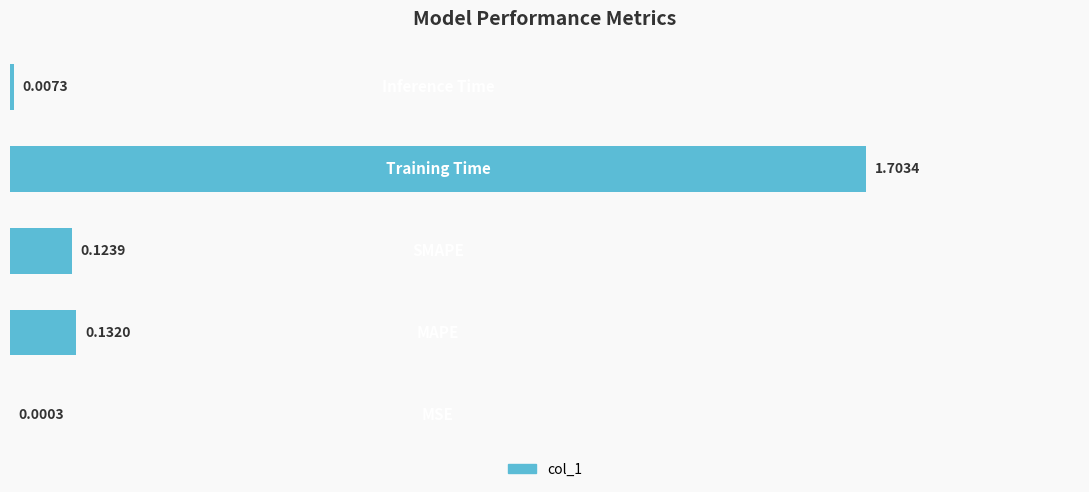

Are the bars grouped side by side (vs. stacked)?

No